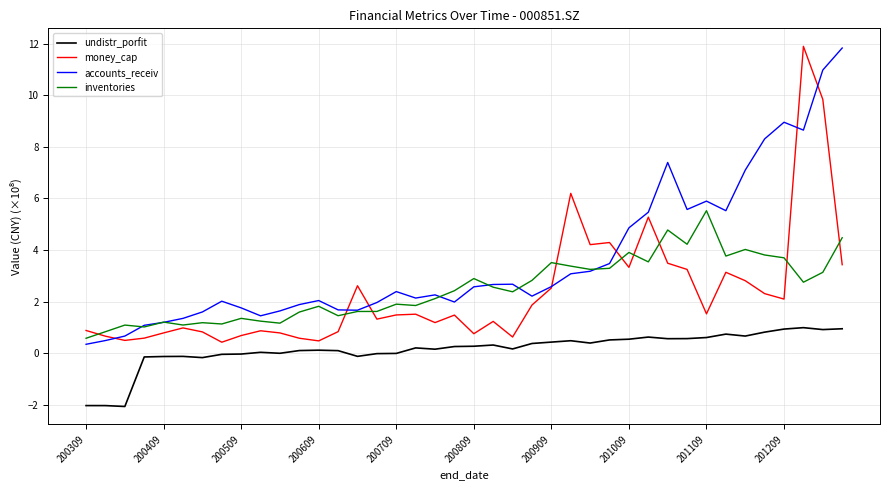

What are all the series names shown in the legend?

undistr_porfit, money_cap, accounts_receiv, inventories